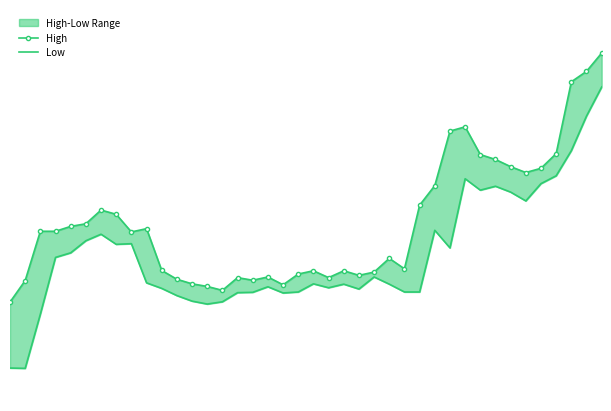

At how many categories does at least one series exceed 447?

21